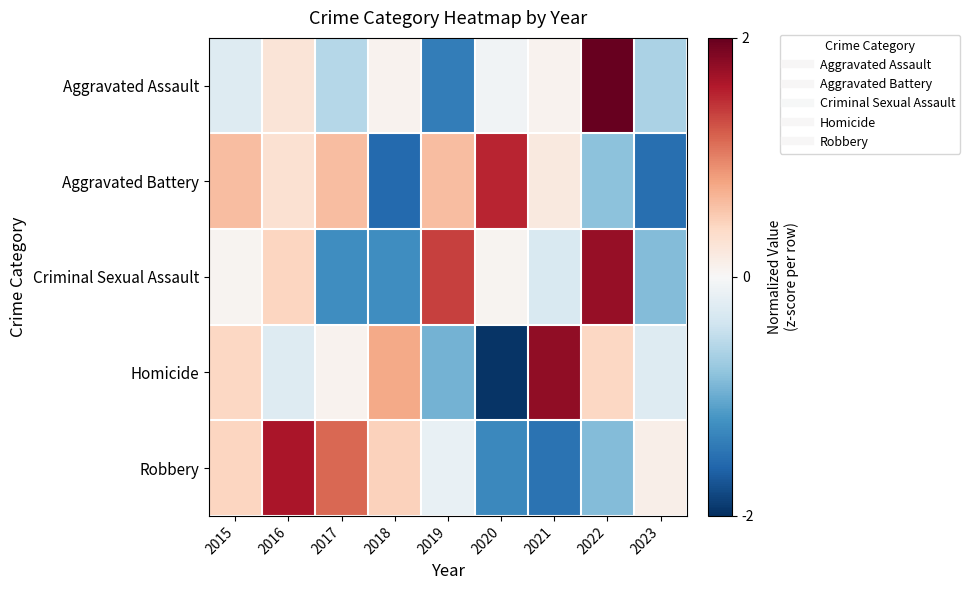

Which series changed the most between 2015 and 2021?

Robbery